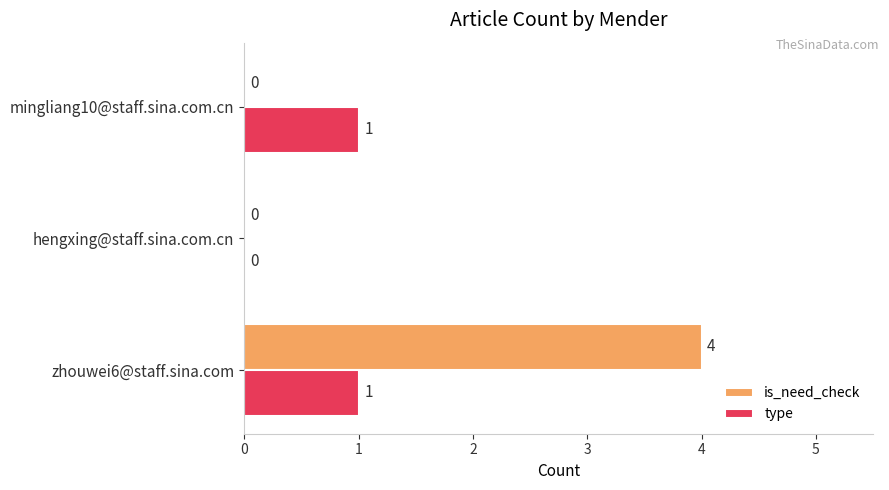

Which series has the largest total across all categories?

is_need_check